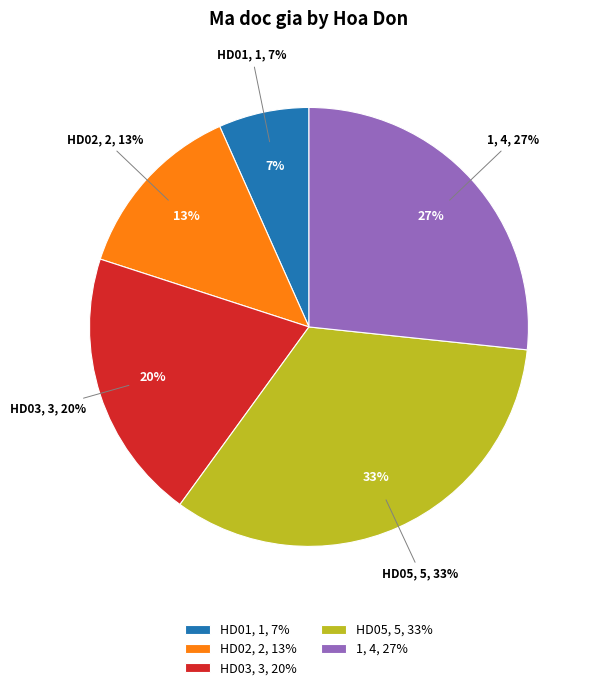

Which slice is the largest?

HD05